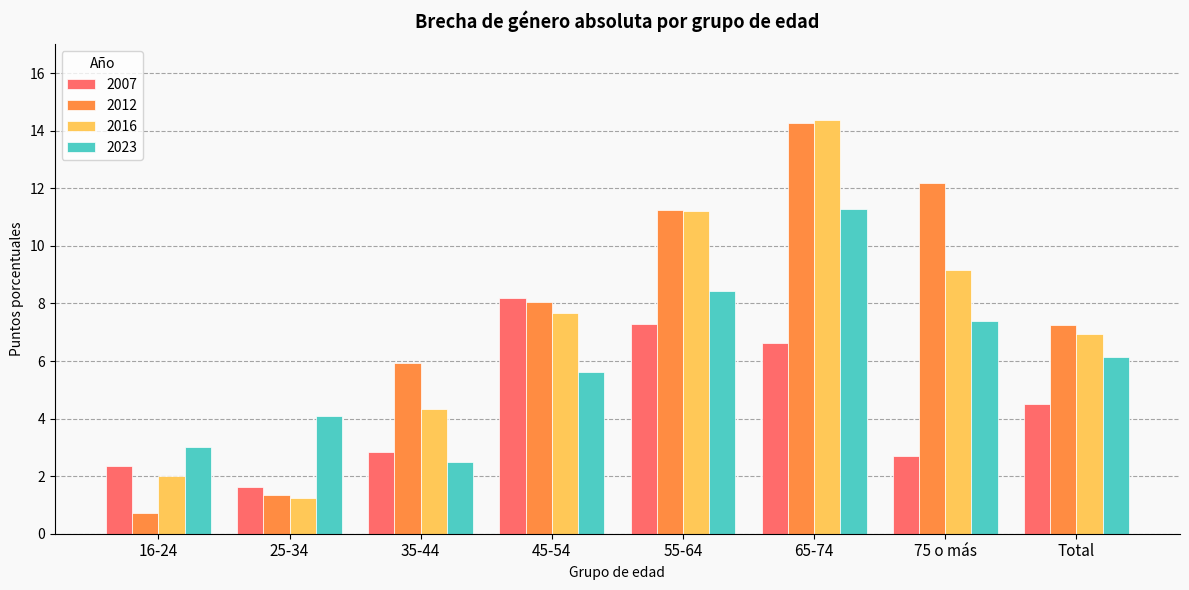

The value of 2023 at 75 o más is 12.4. True or false?

False